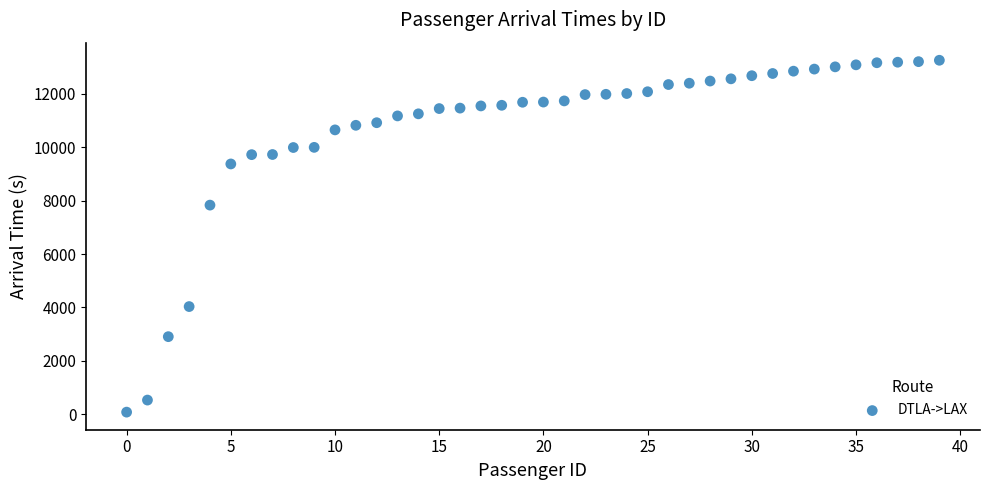

What is the range of Y values (max minus min)?

13190